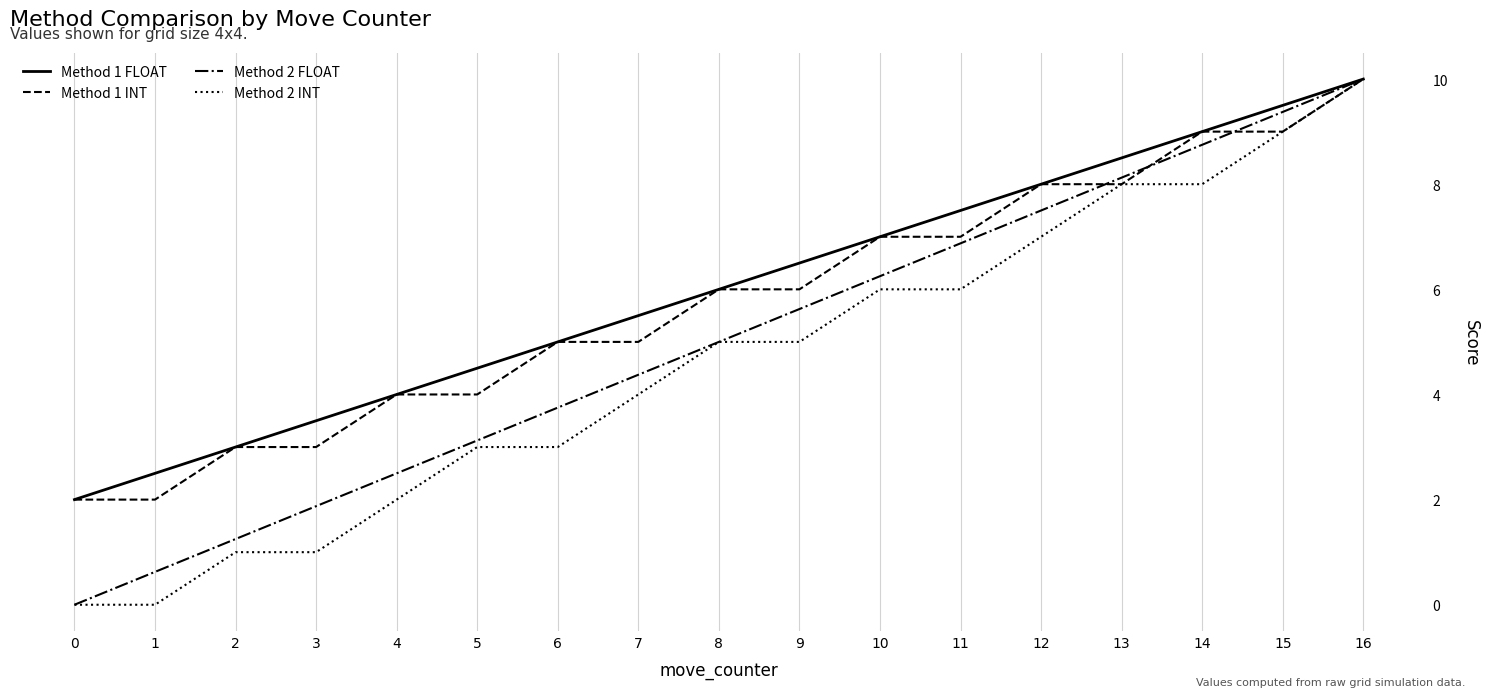

What is the total value across all series at 11?

27.4